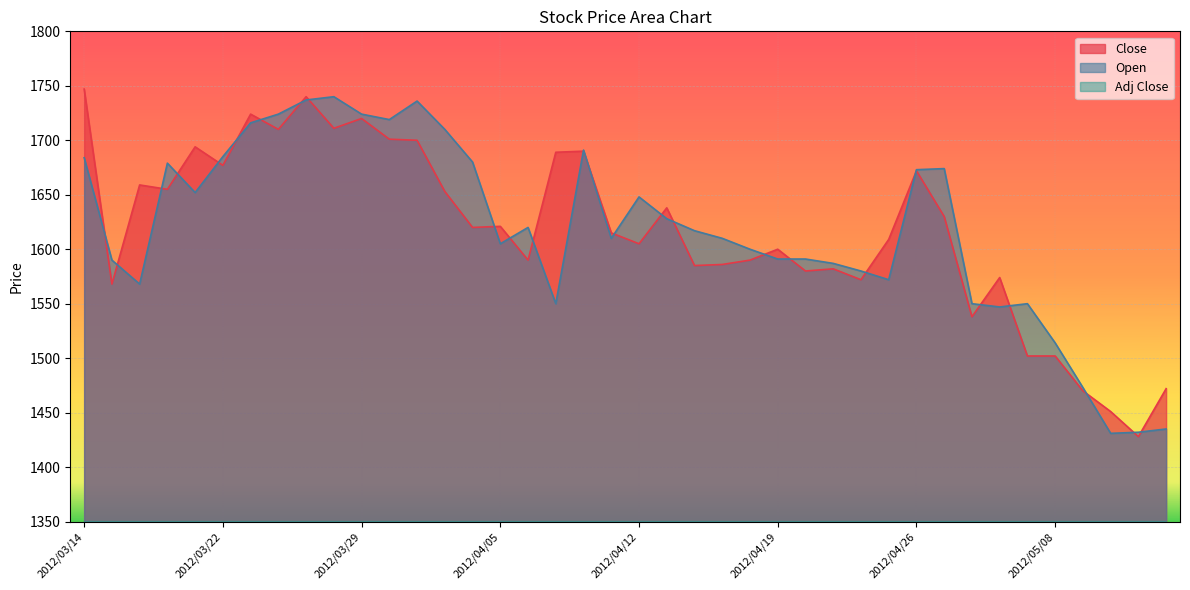

What is the average value of the Close series?

1617